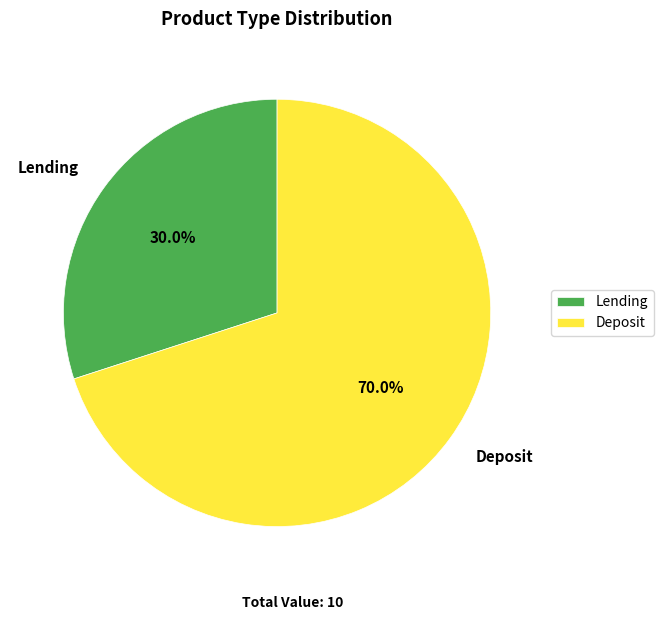

How much of the chart is everything except Deposit?

30.0%